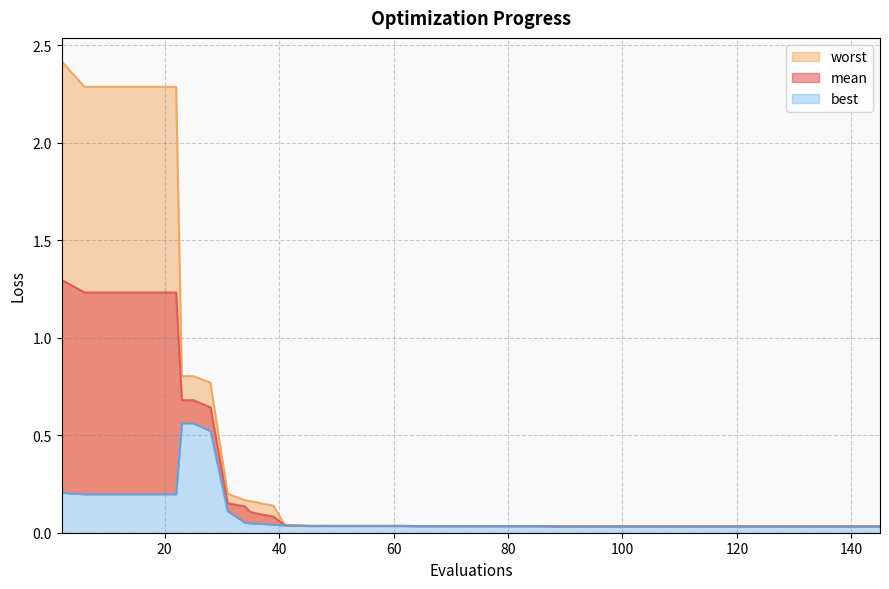

True or false: worst and mean cross at least once.

False